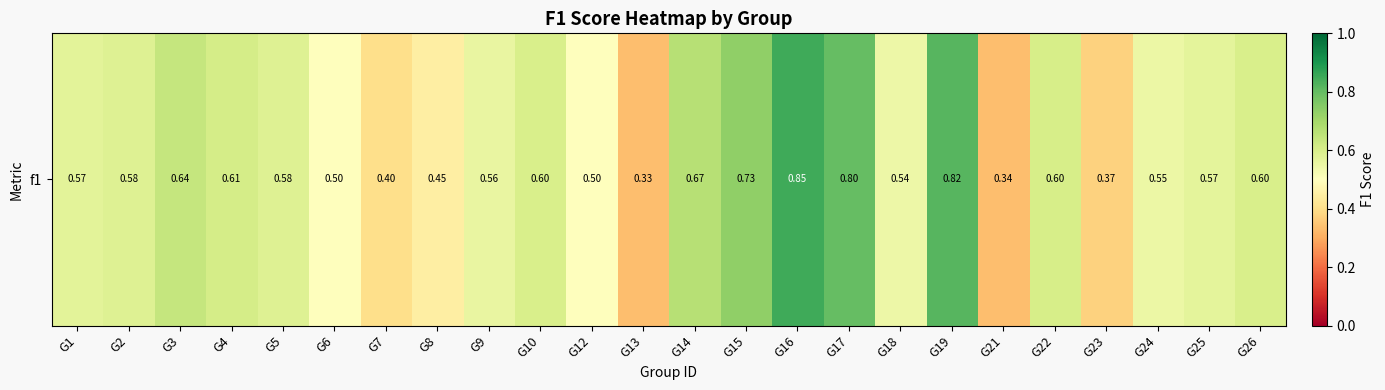

What is the difference between the maximum and second lowest values?

0.5